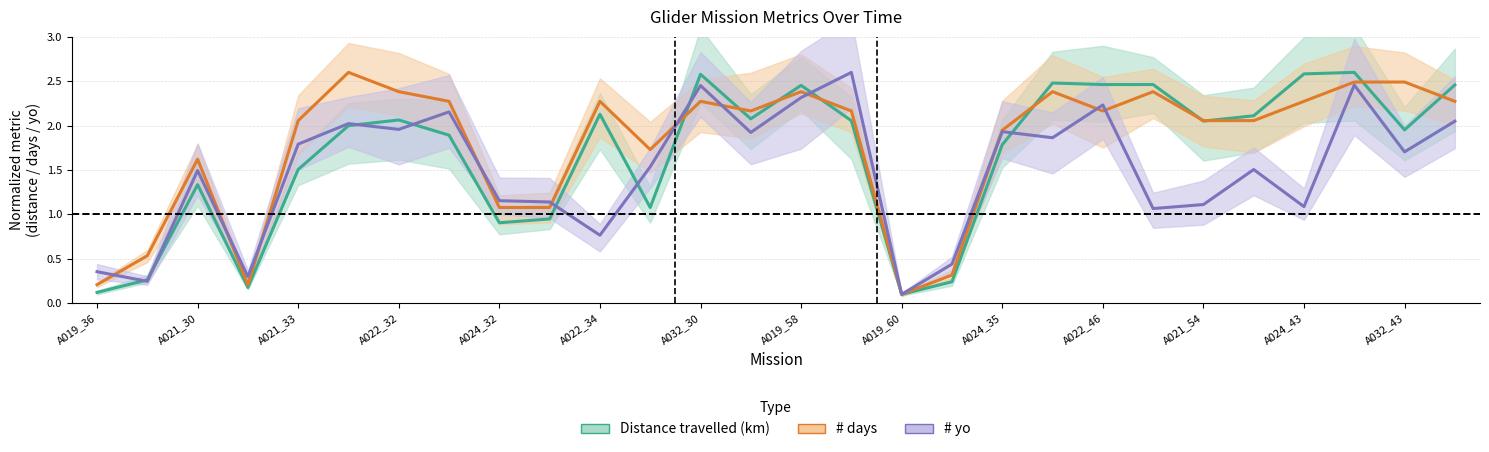

Is the value of # days at 24 greater than the value of Distance travelled (km) at A024_35?

Yes